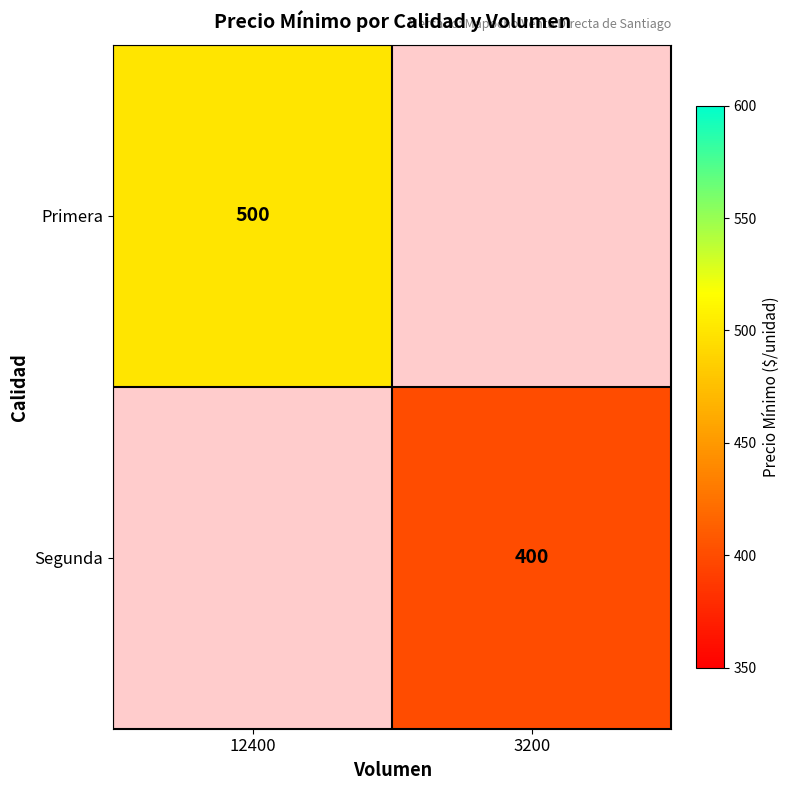

Which category has the lowest value across all series?

3200